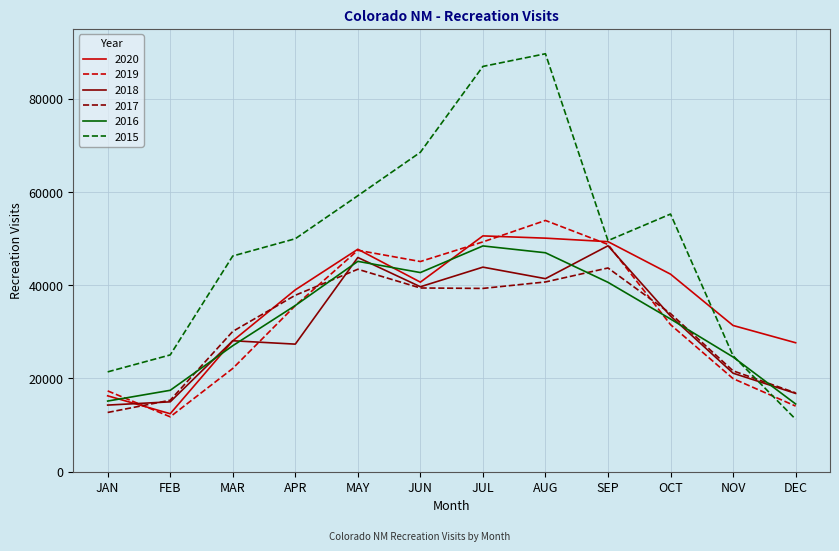

Is it true that 2016 equals 46967 at AUG?

True